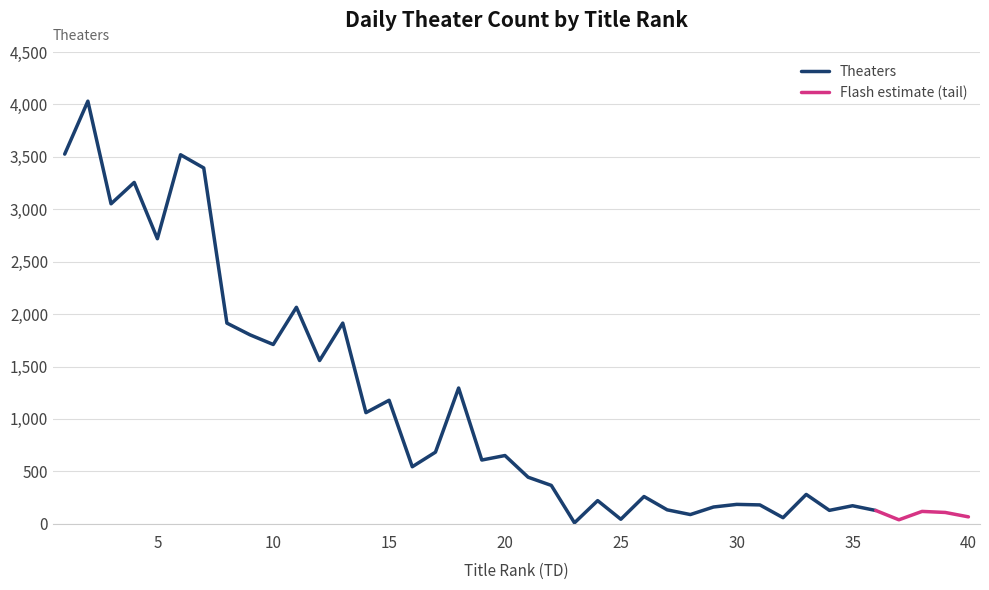

What is the value of the 20th point from the left?

651